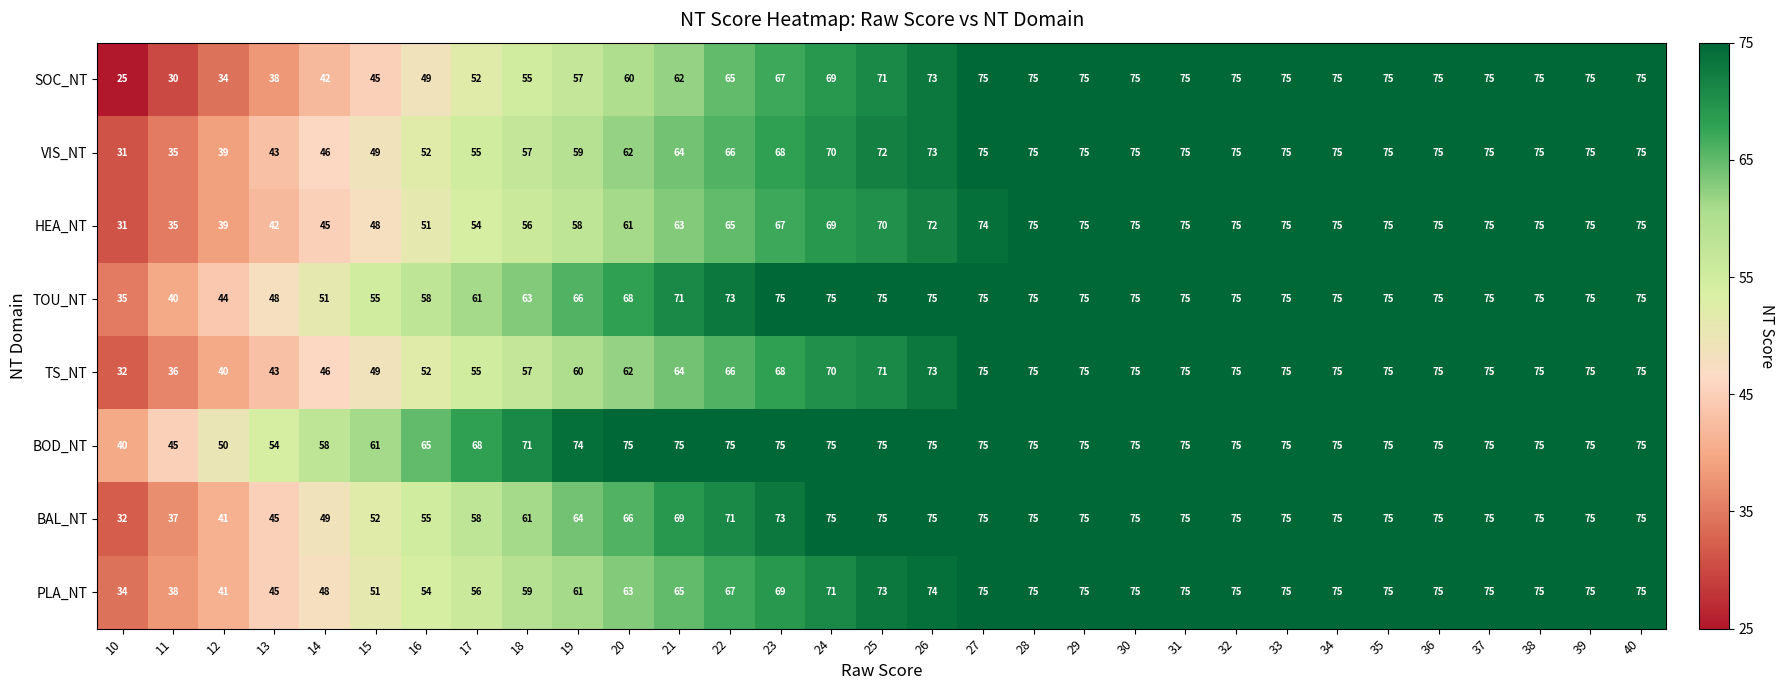

True or false: BOD_NT has a value of 101 at 32.

False